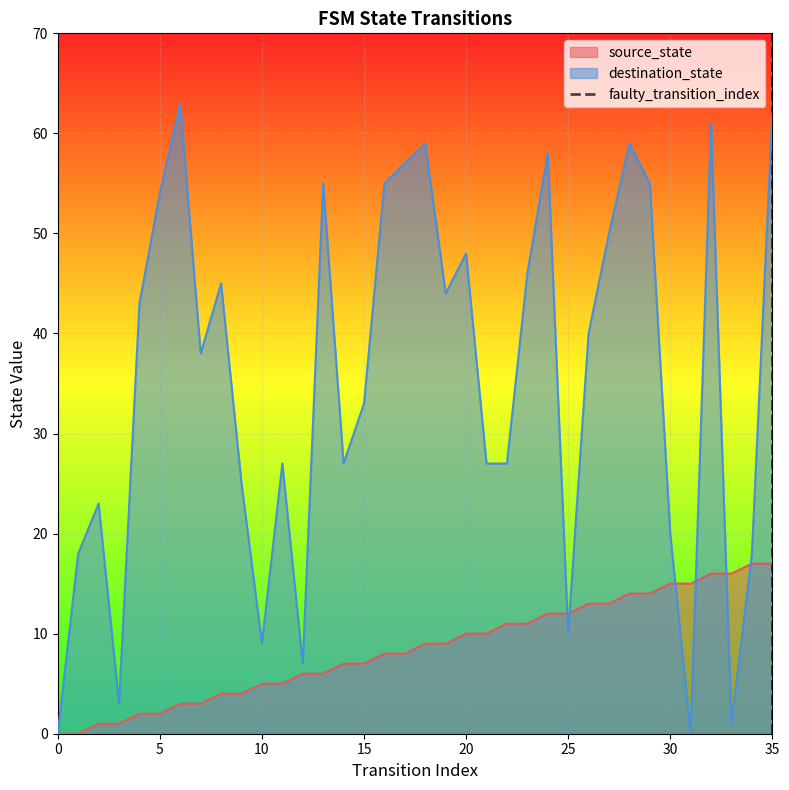

At which label is destination_state closest to 31?

15